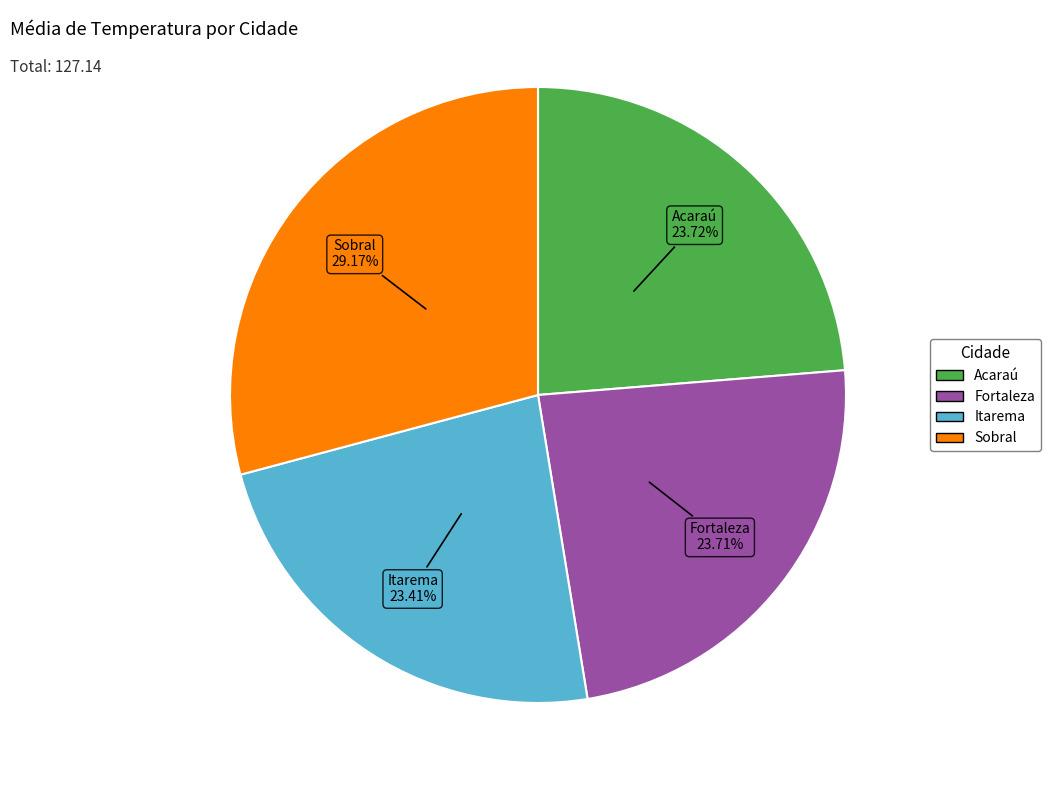

Does Fortaleza account for over 50% of the chart?

No